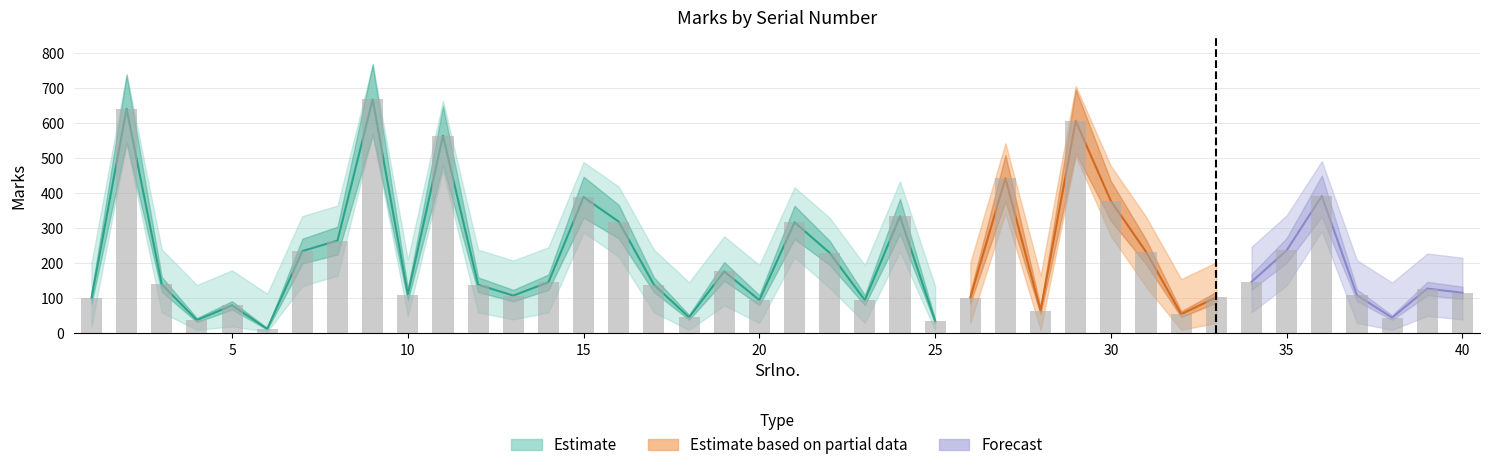

What is the sum of the Marks values at 37 and 18?

155